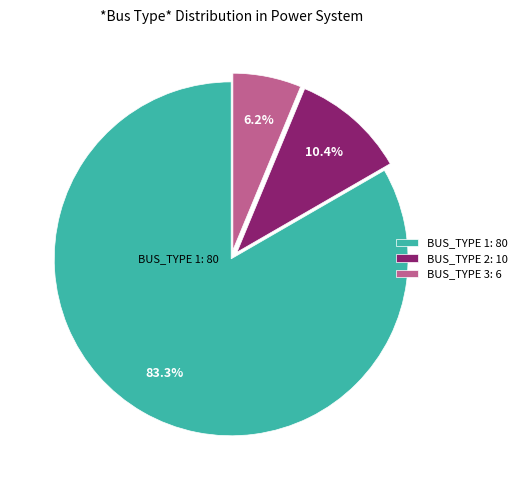

What is the total percentage of BUS_TYPE 1: 80 and BUS_TYPE 2: 10?

93.7%